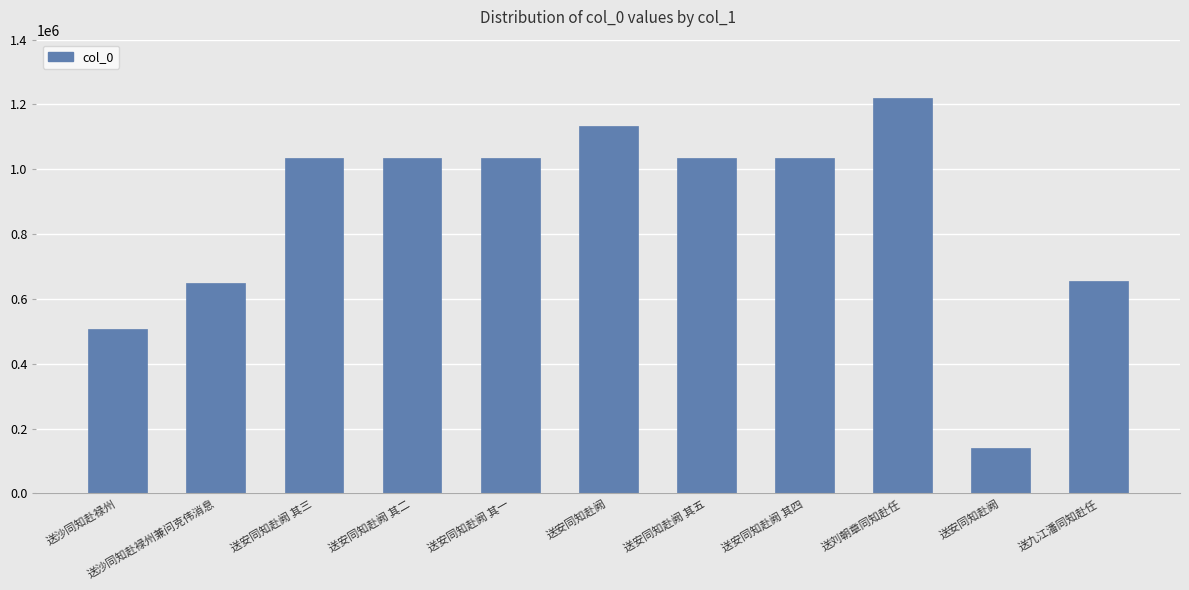

Which has a higher value, 送安同知赴阙 其四 or 送沙同知赴禄州?

送安同知赴阙 其四